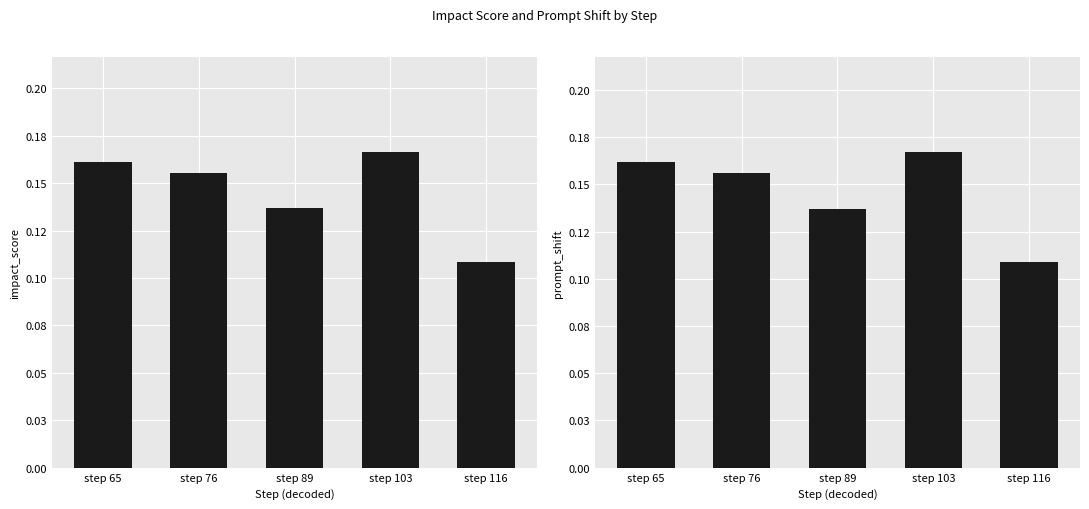

Is it true that impact_score equals 0.2 at step 76?

True